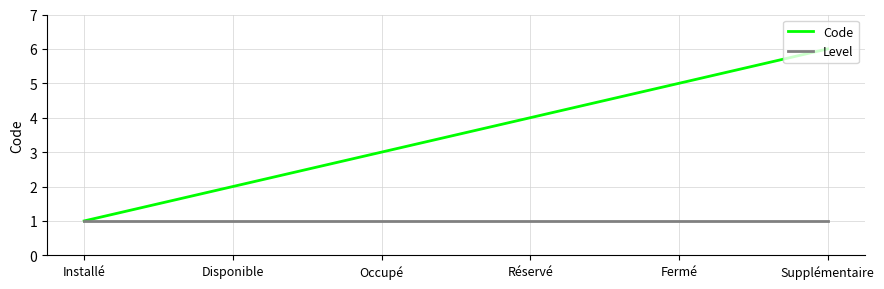

What is the greatest value displayed?

6